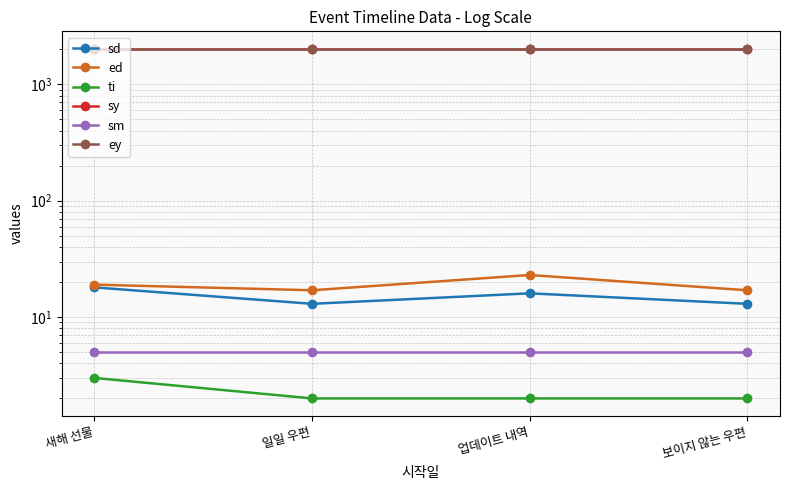

Reading left to right, transcribe all the data shown in this chart.

sd: 18	13	16	13
ed: 19	17	23	17
ti: 3	2	2	2
sy: 2020	2020	2020	2020
sm: 5	5	5	5
ey: 2020	2020	2020	2020